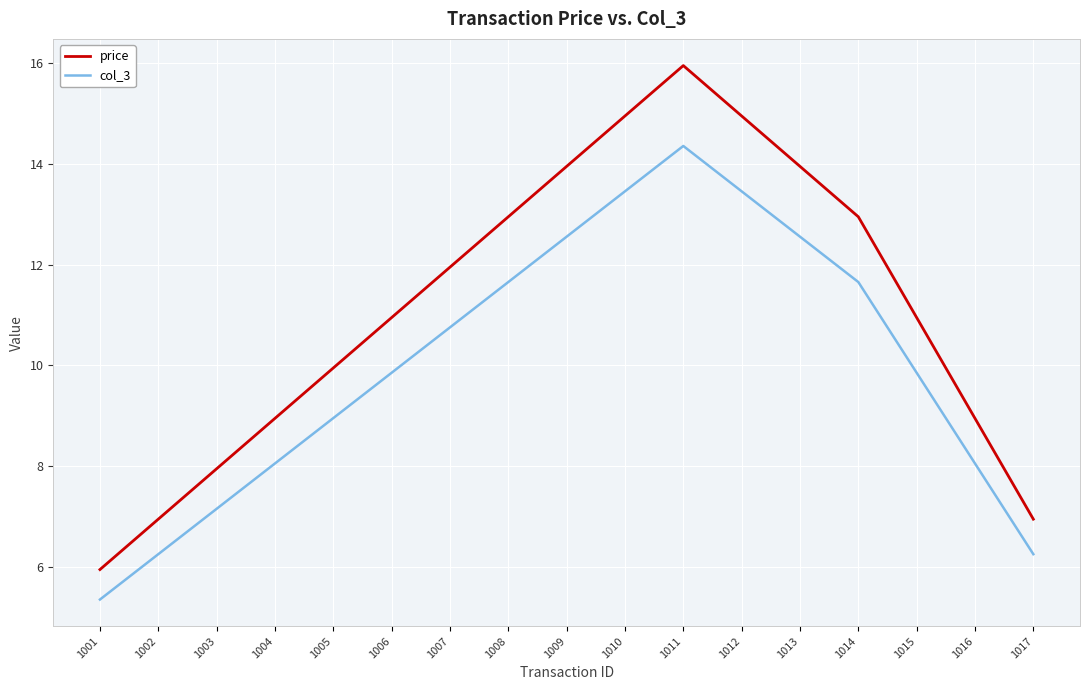

Where is the first local maximum for price?

1011